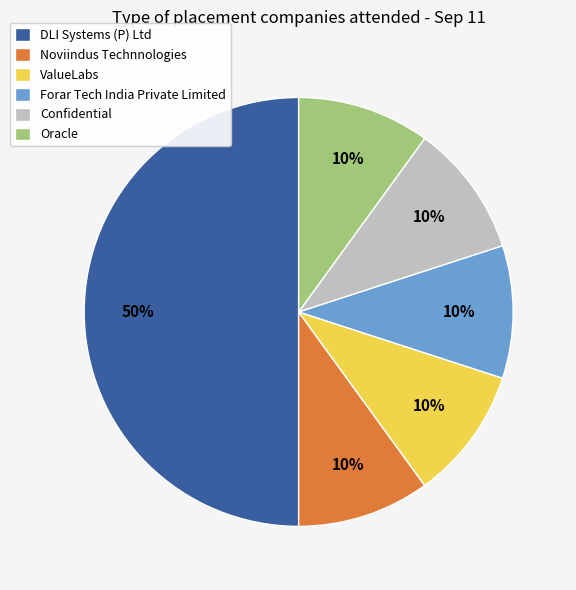

Is the sum of DLI Systems (P) Ltd and Oracle greater than half?

Yes